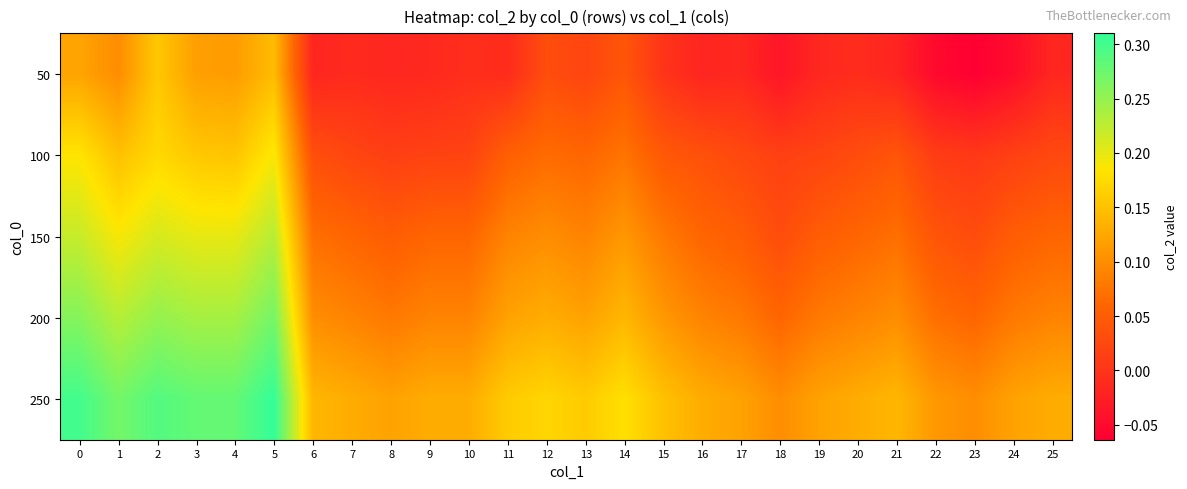

Rank the series at 17 from highest to lowest value.

250, 200, 150, 100, 50